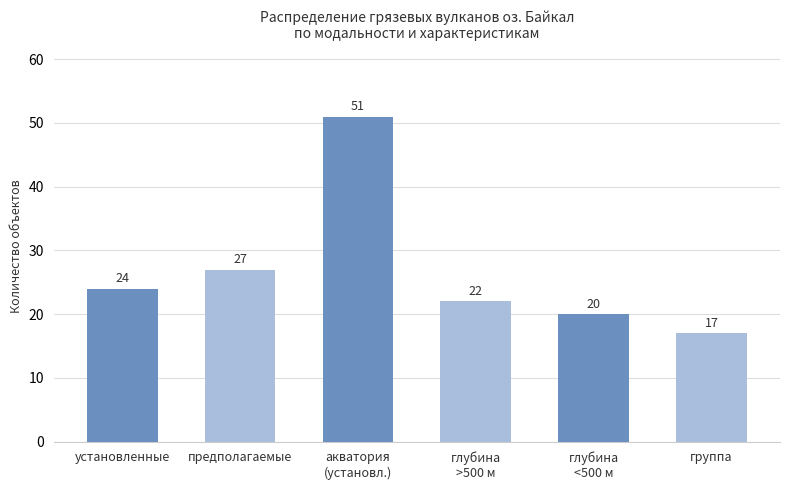

Reading right to left, list all the values displayed in this chart.

17	20	22	51	27	24